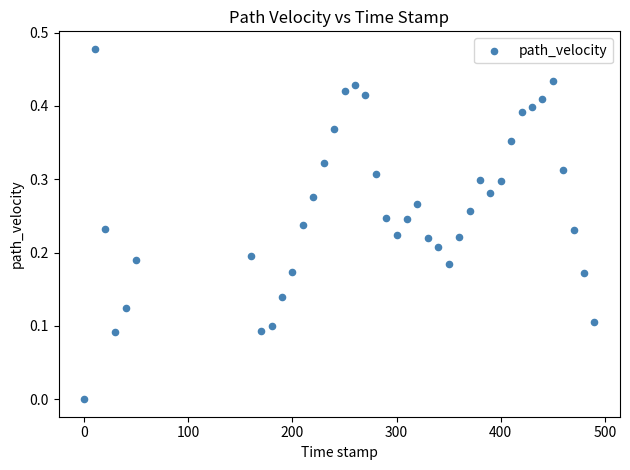

What is the range of X values (max minus min)?

490.0